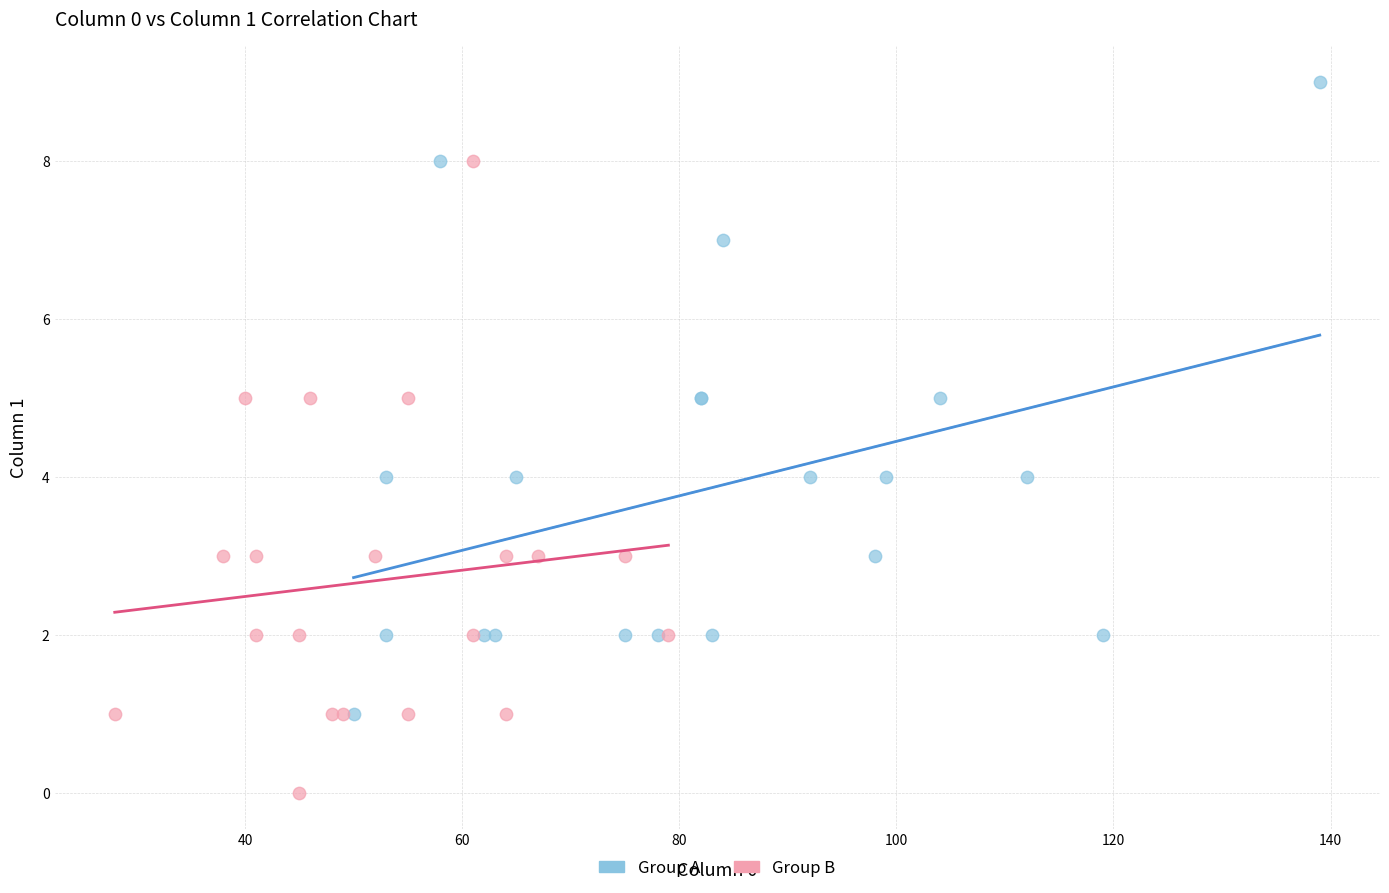

Which series contains the highest Y value?

Group A